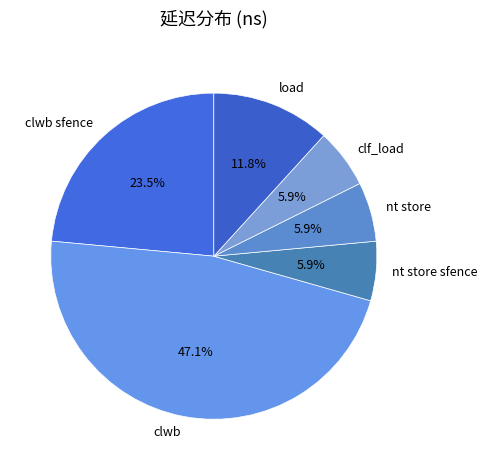

Does any single category account for the majority?

No